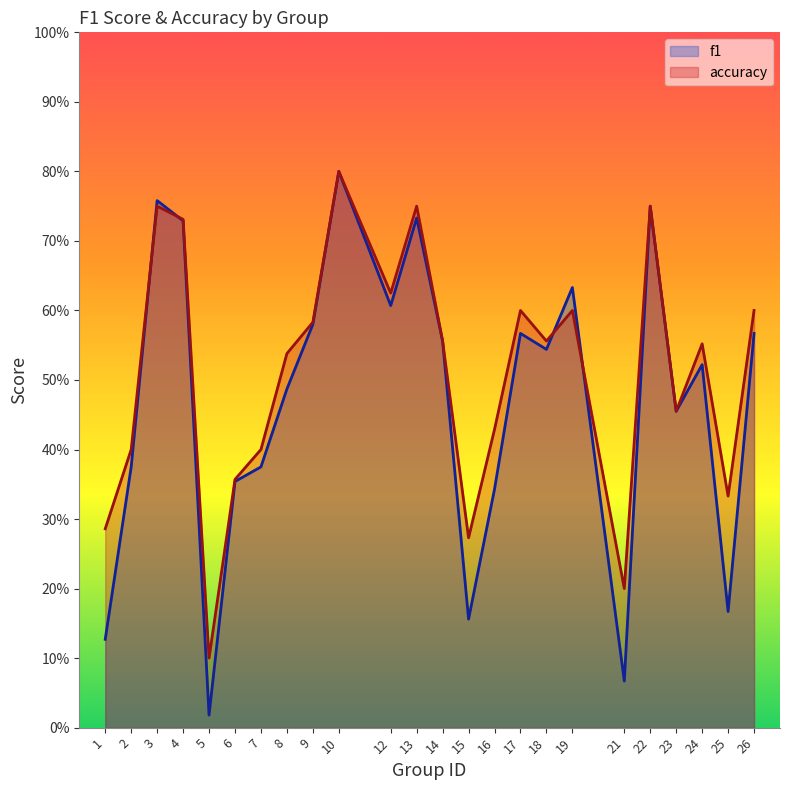

The value of f1 at 13 is 1.2. True or false?

False